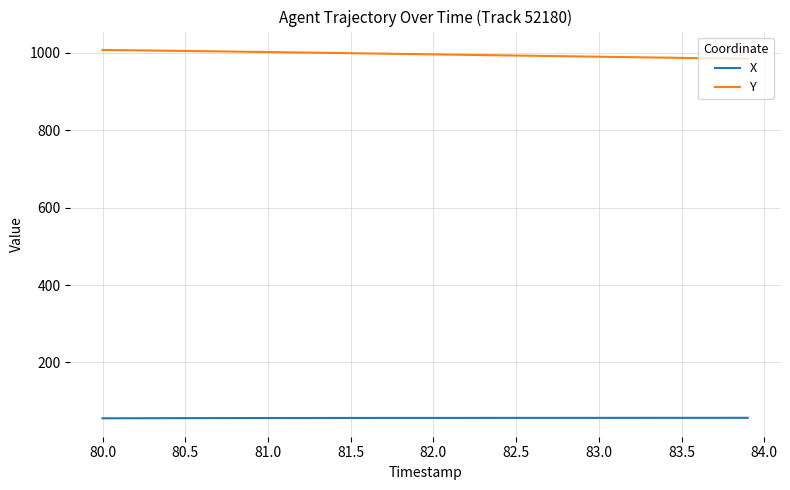

What is the difference between the maximum and minimum values in the X series?

1.3